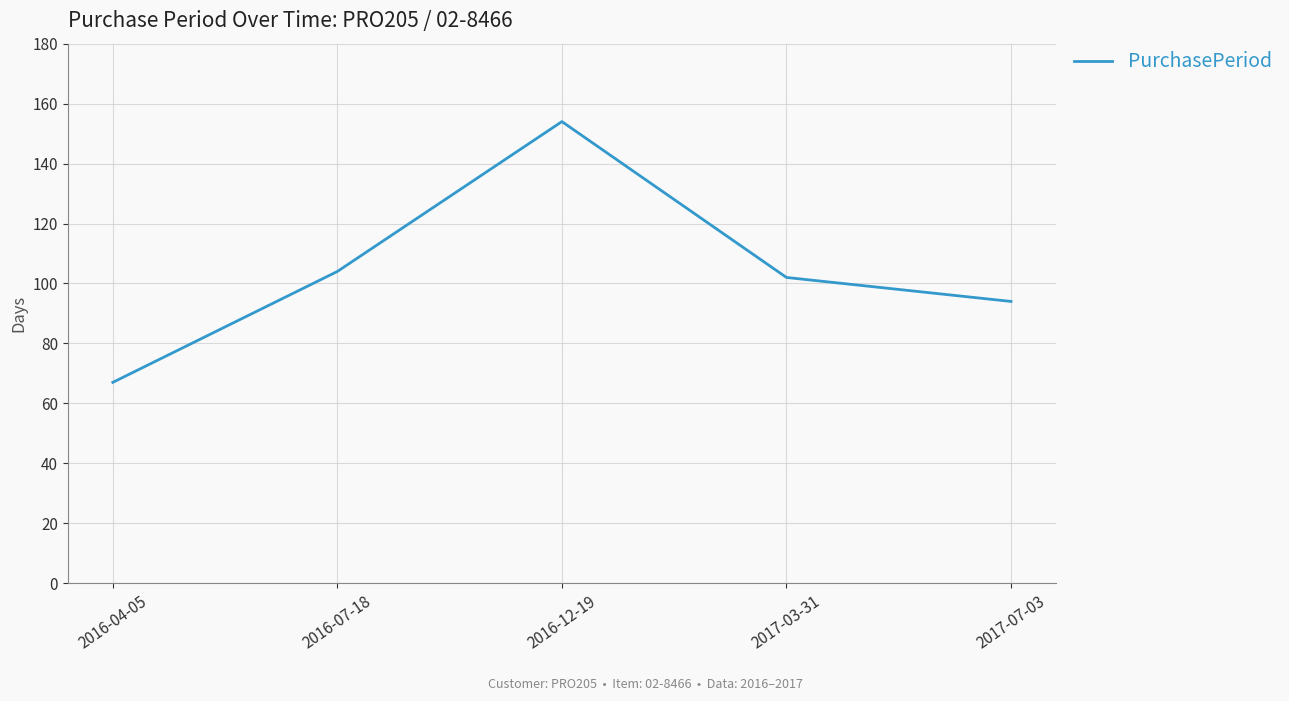

Reading left to right, what are all the values shown in this chart?

2016-04-05=67	2016-07-18=104	2016-12-19=154	2017-03-31=102	2017-07-03=94